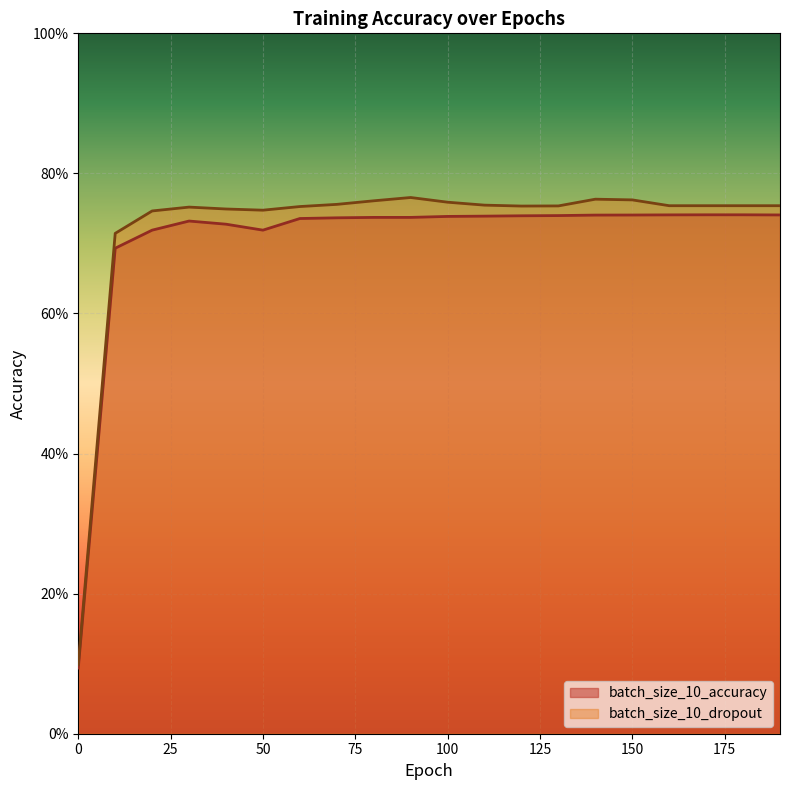

What is the highest value of the batch_size_10_dropout series?

0.8